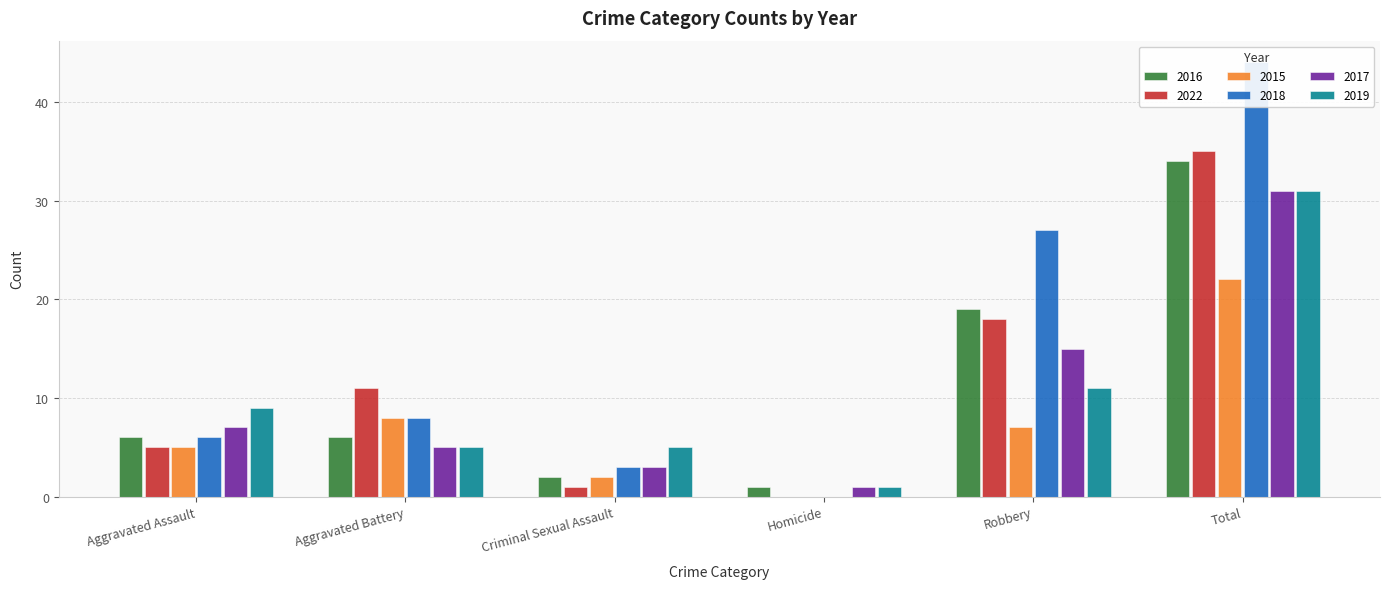

Reading left to right, extract all data points from this chart.

2016: 6	6	2	1	19	34
2022: 5	11	1	0	18	35
2015: 5	8	2	0	7	22
2018: 6	8	3	0	27	44
2017: 7	5	3	1	15	31
2019: 9	5	5	1	11	31